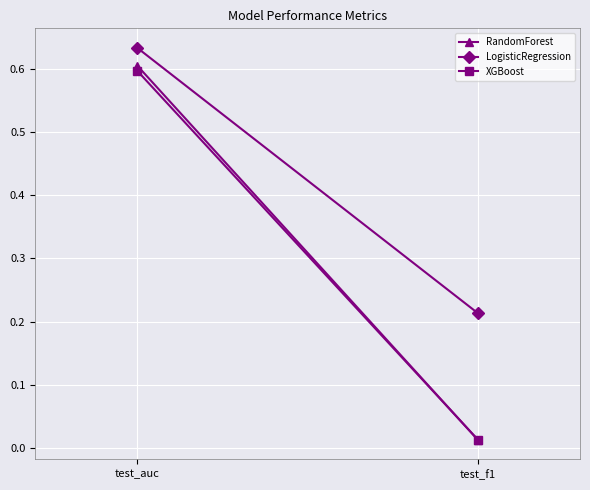

How many lines are shown in the chart?

3